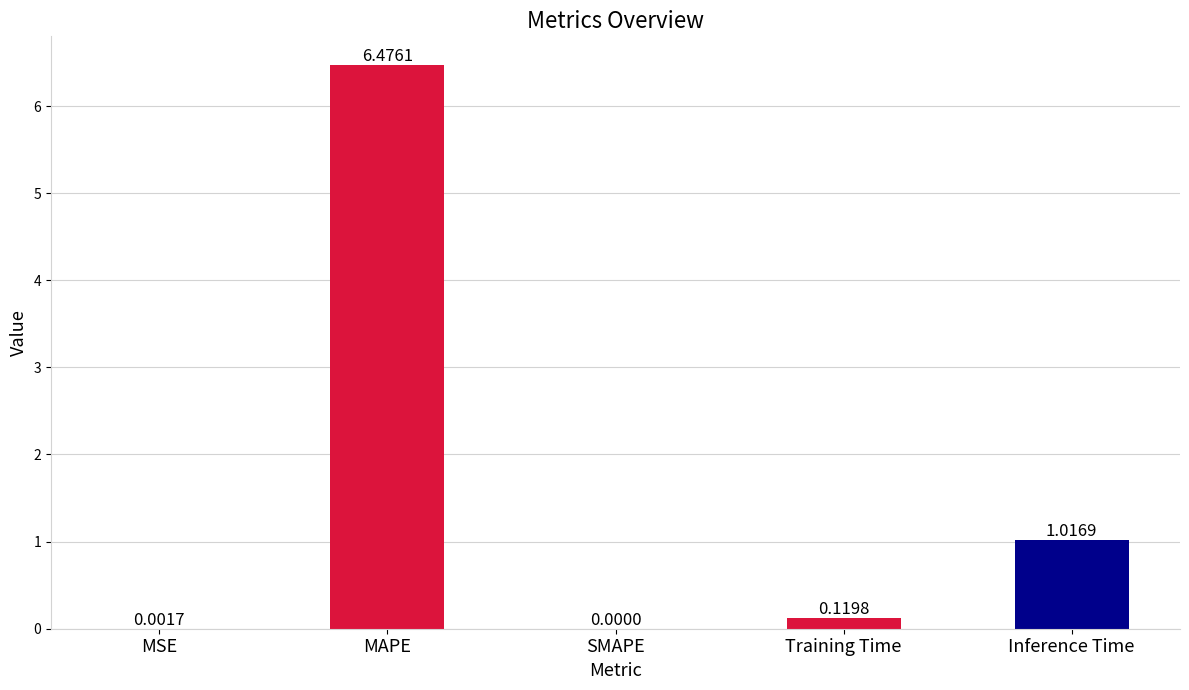

What is the sum of the values at MSE and MAPE?

6.5